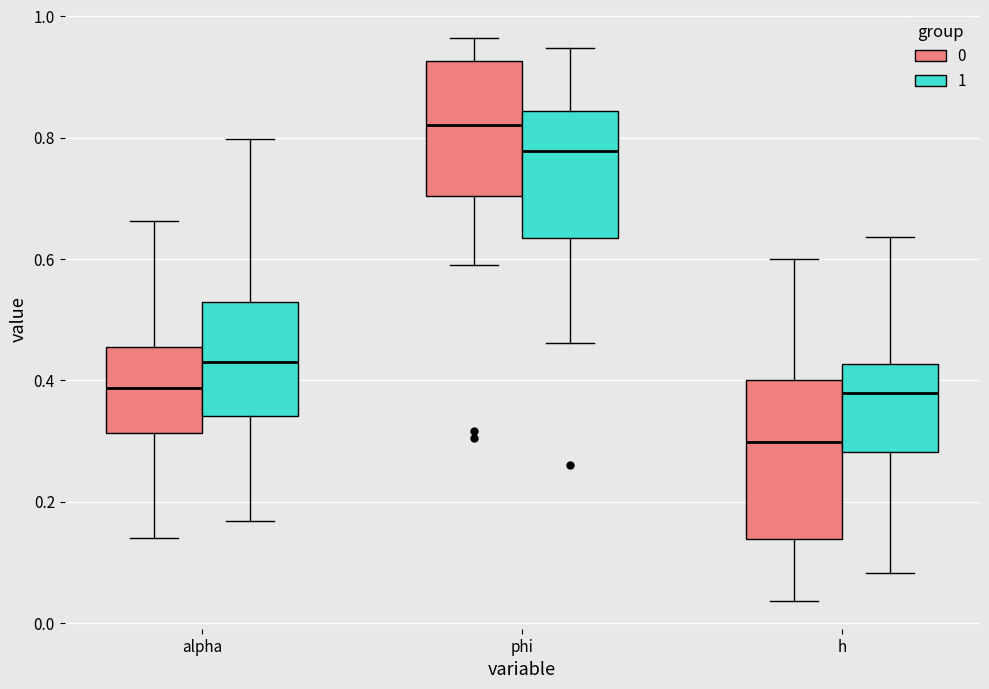

Where is the lower edge of the box for alpha (1) on the y-axis? The values are not printed on the chart, so give them approximately, as read against the axis.

0.34